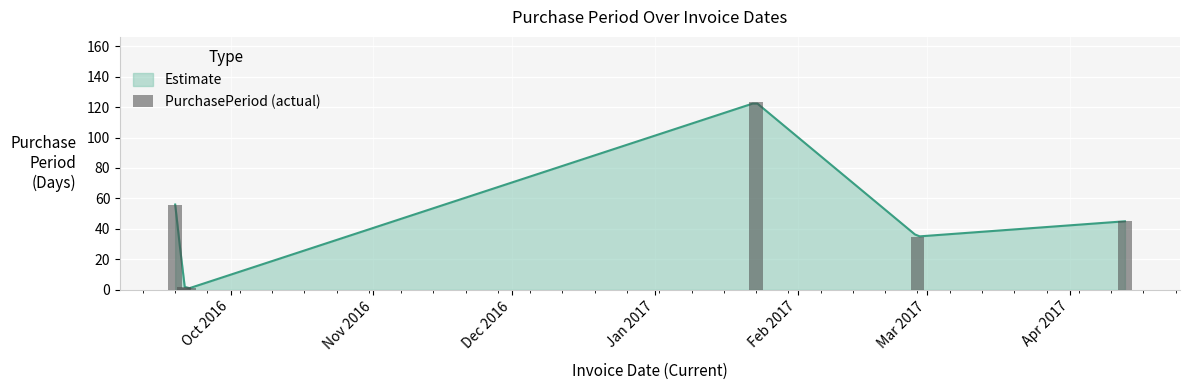

The value at Feb 2017 is 19. True or false?

False